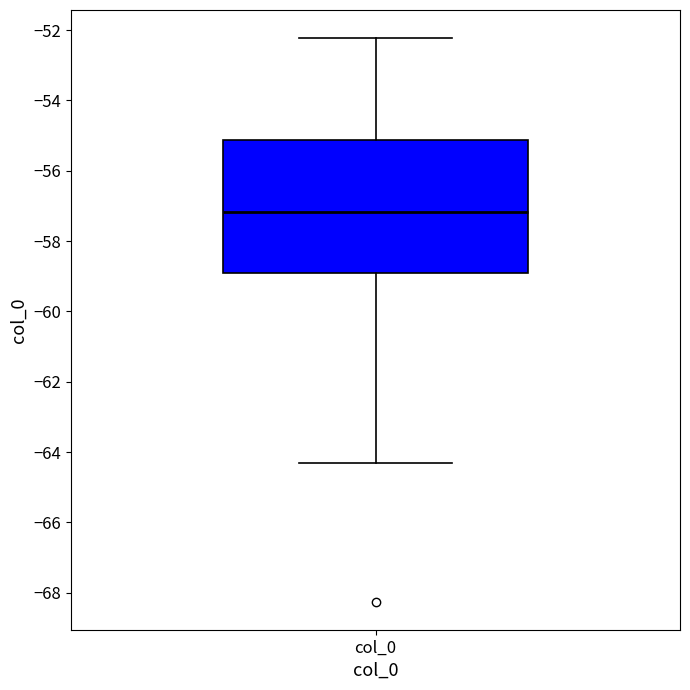

Read this box plot against the y-axis: the position of the median line, the range covered by the box, and the ends of both whiskers. The values are not printed on the chart, so give them approximately, as read against the axis.

median -57.2, box -59.0 to -55.2, whiskers -64.2 to -52.2